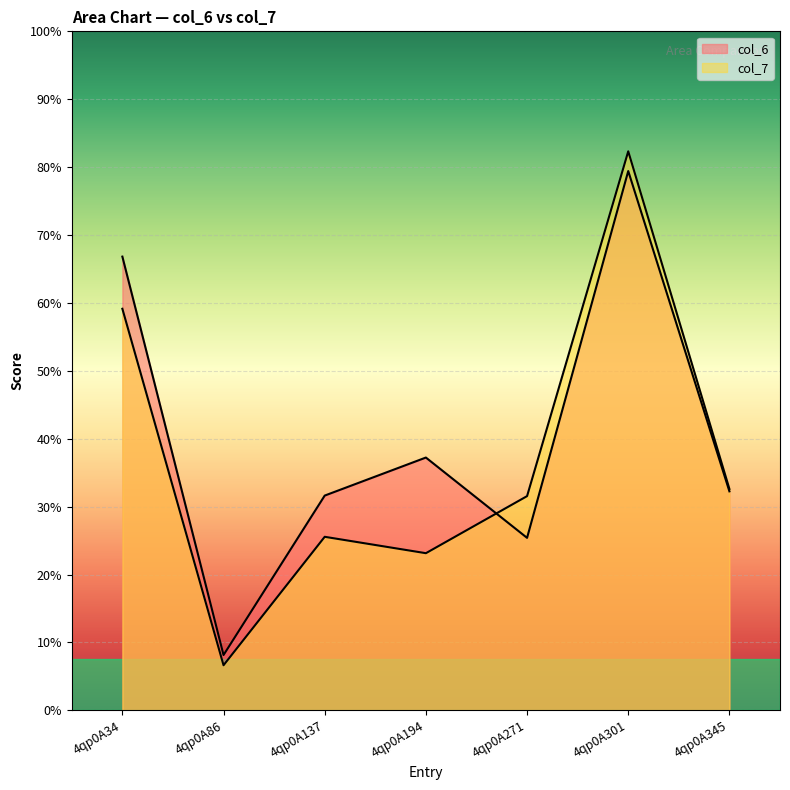

How many intersections are there between col_7 and col_6?

1